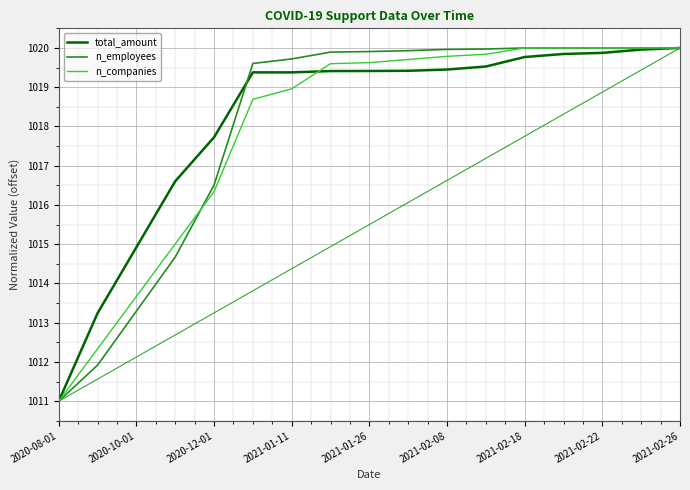

What is the lowest value of the n_companies series?

1011.0